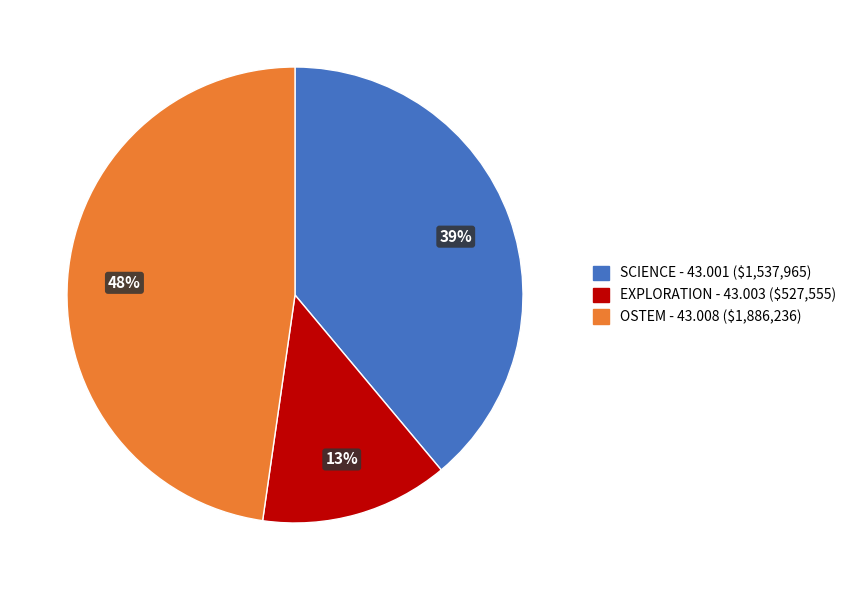

Is there a majority slice in this chart?

No